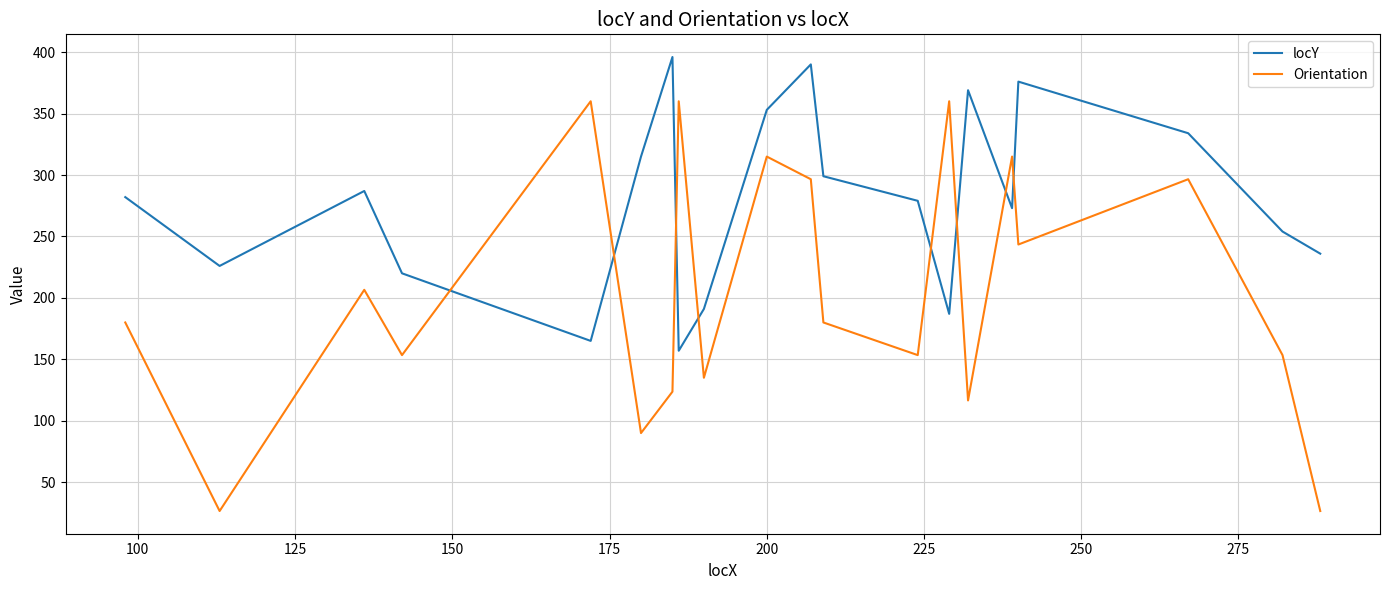

How many lines are shown in the chart?

2